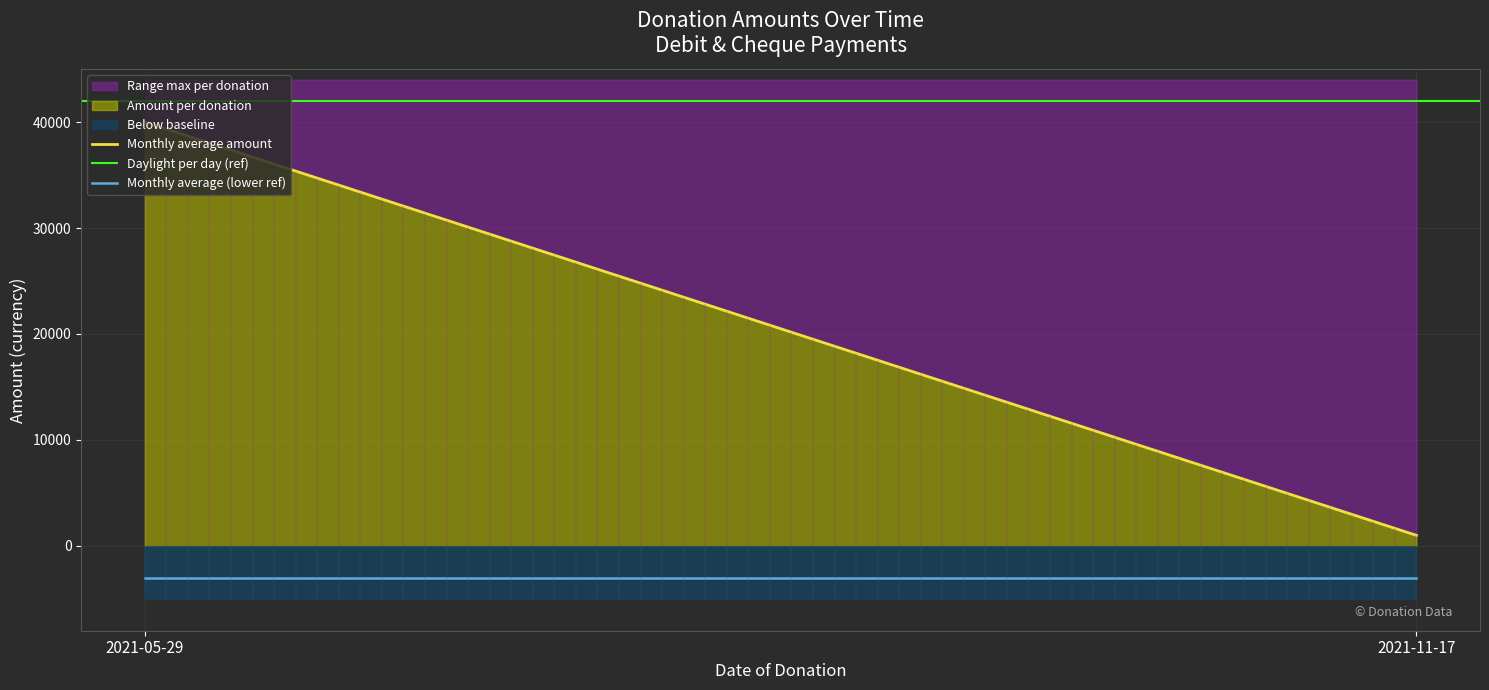

Which category has the lowest value across all series?

2021-11-17